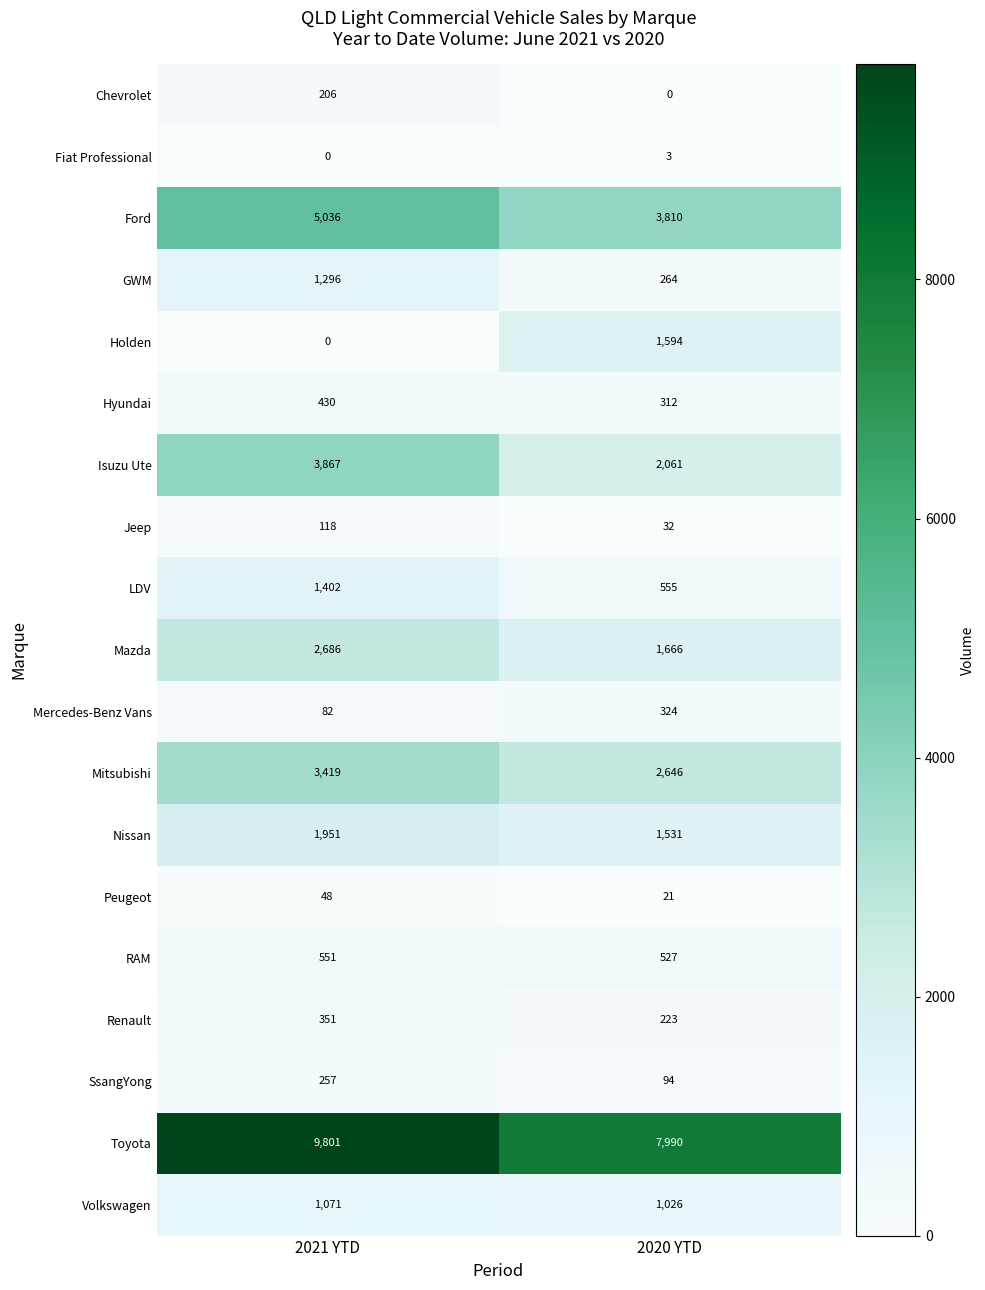

Which series changed the most between 2021 YTD and 2020 YTD?

Toyota